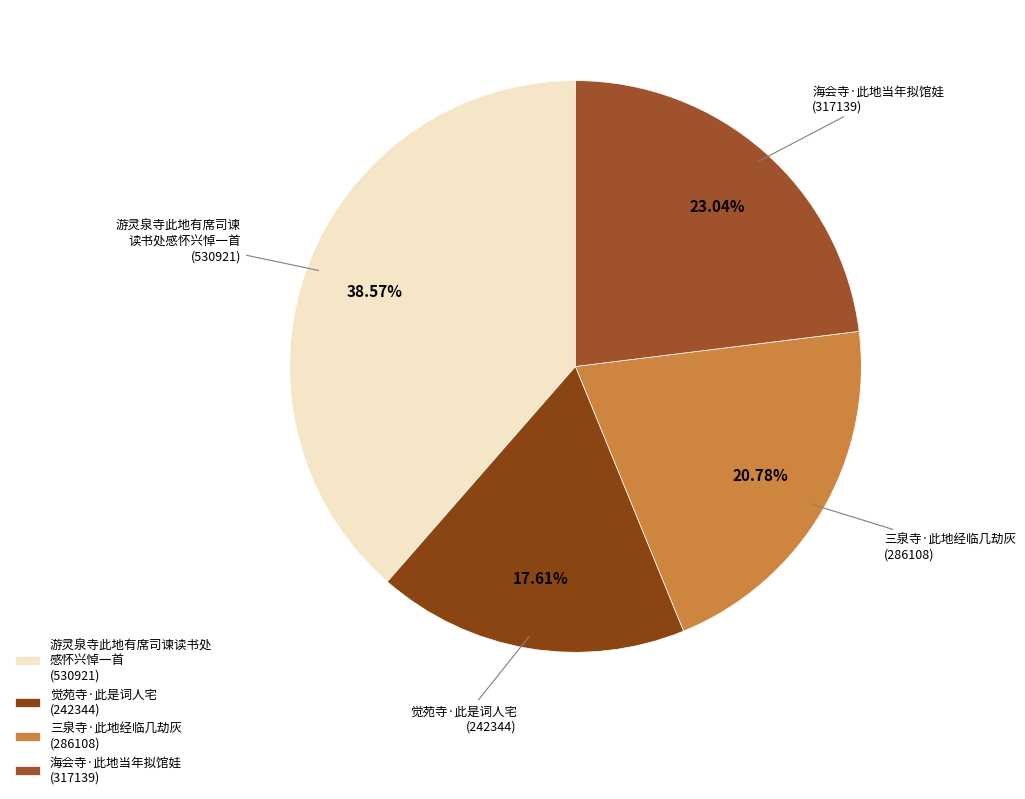

What is the smallest slice in the pie chart?

觉苑寺·此是词人宅 (242344)